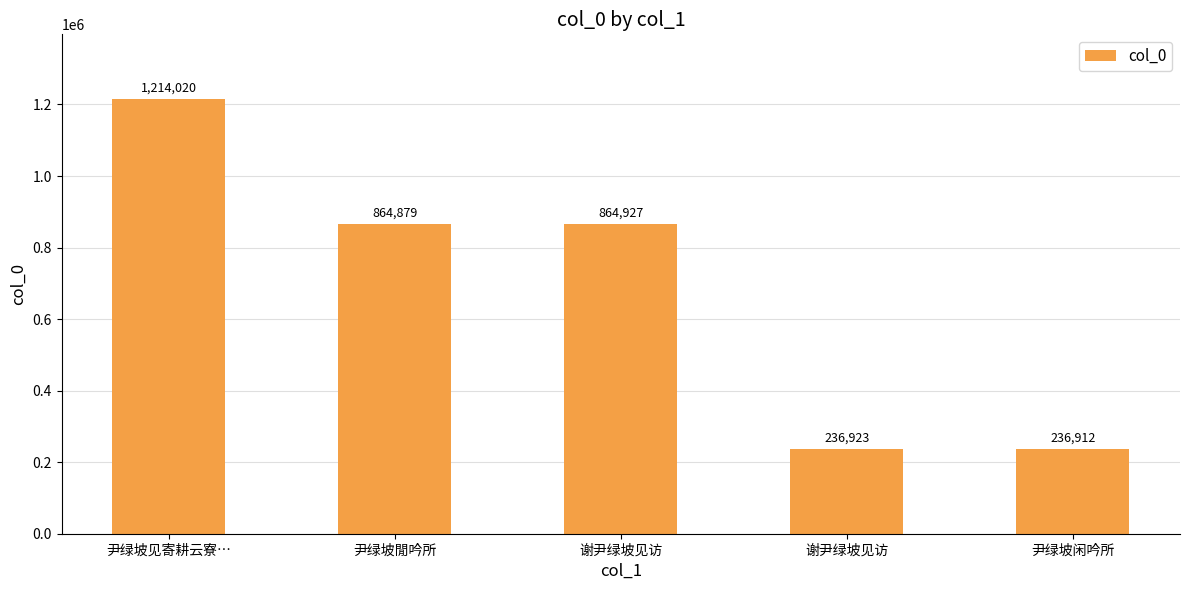

Are the bars grouped side by side (vs. stacked)?

No